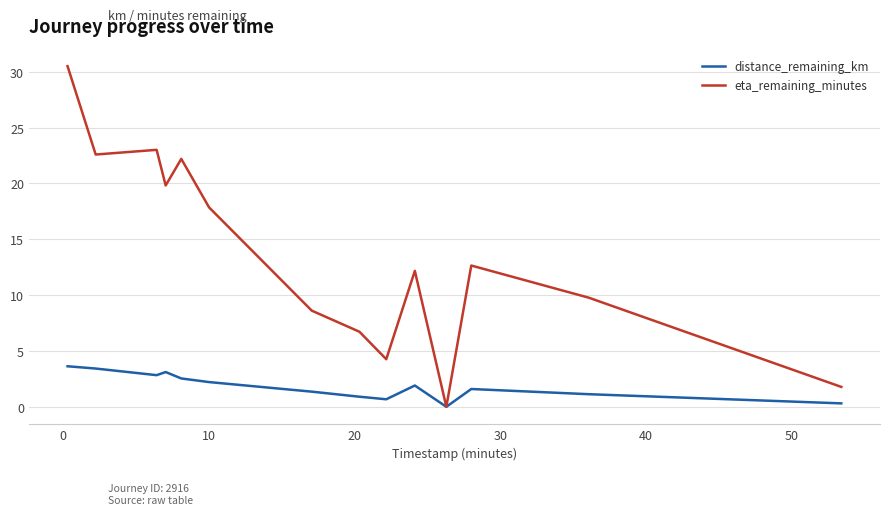

What is the value of the eta_remaining_minutes point at the 2nd from the left?

22.6